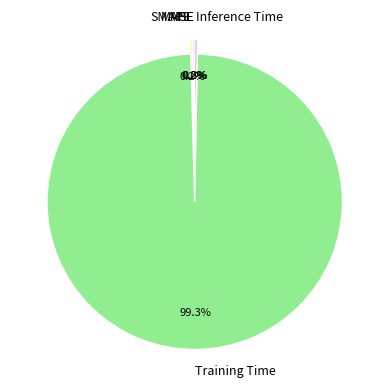

Is it true that Inference Time is 0% of the pie?

True